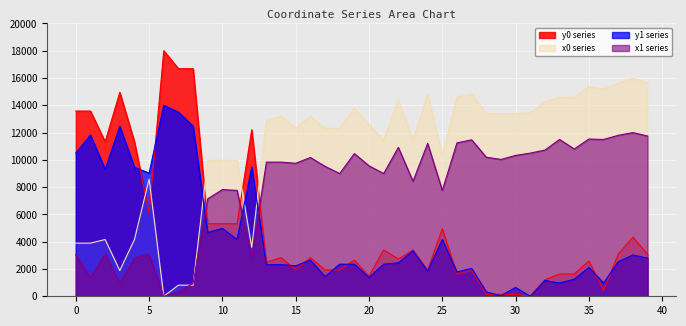

The value of y0 at 20 is 1461.9. True or false?

True